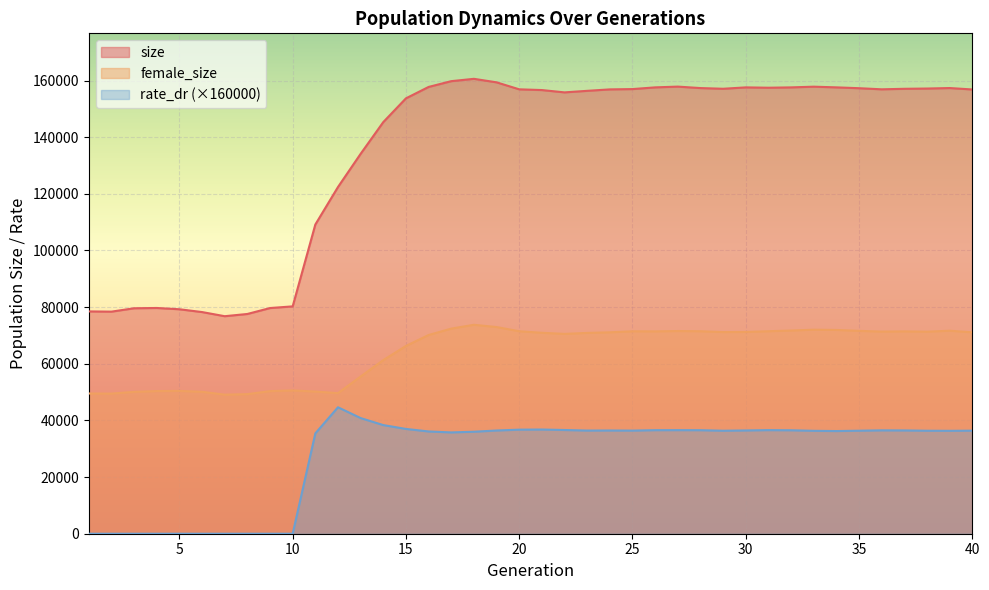

What is the value of the rate_dr point at the 23rd from the left?

36422.7